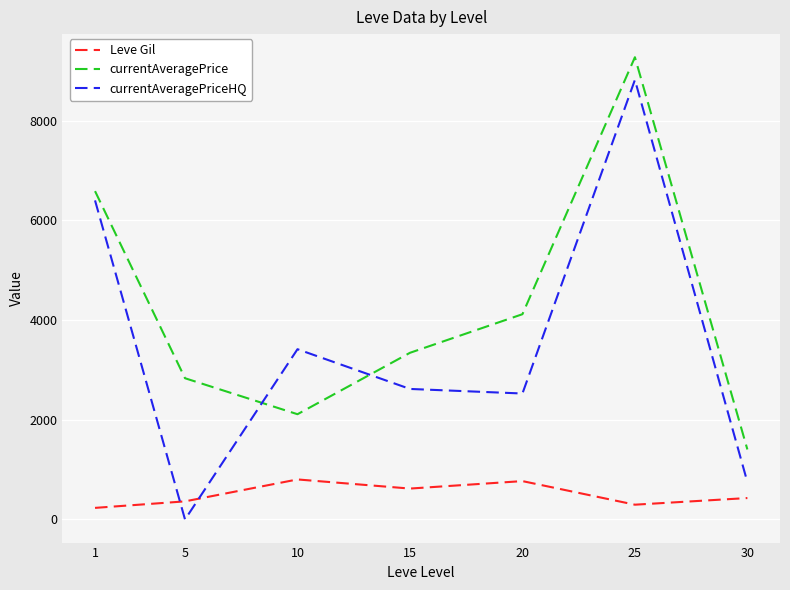

How many interior local valleys does the currentAveragePriceHQ series have?

2